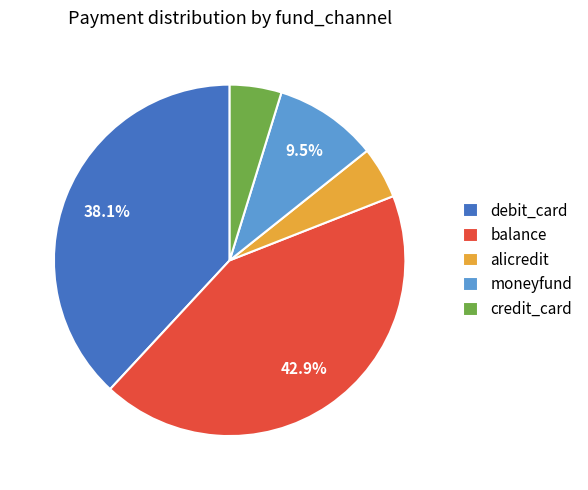

What is the total percentage of moneyfund and debit_card?

47.6%